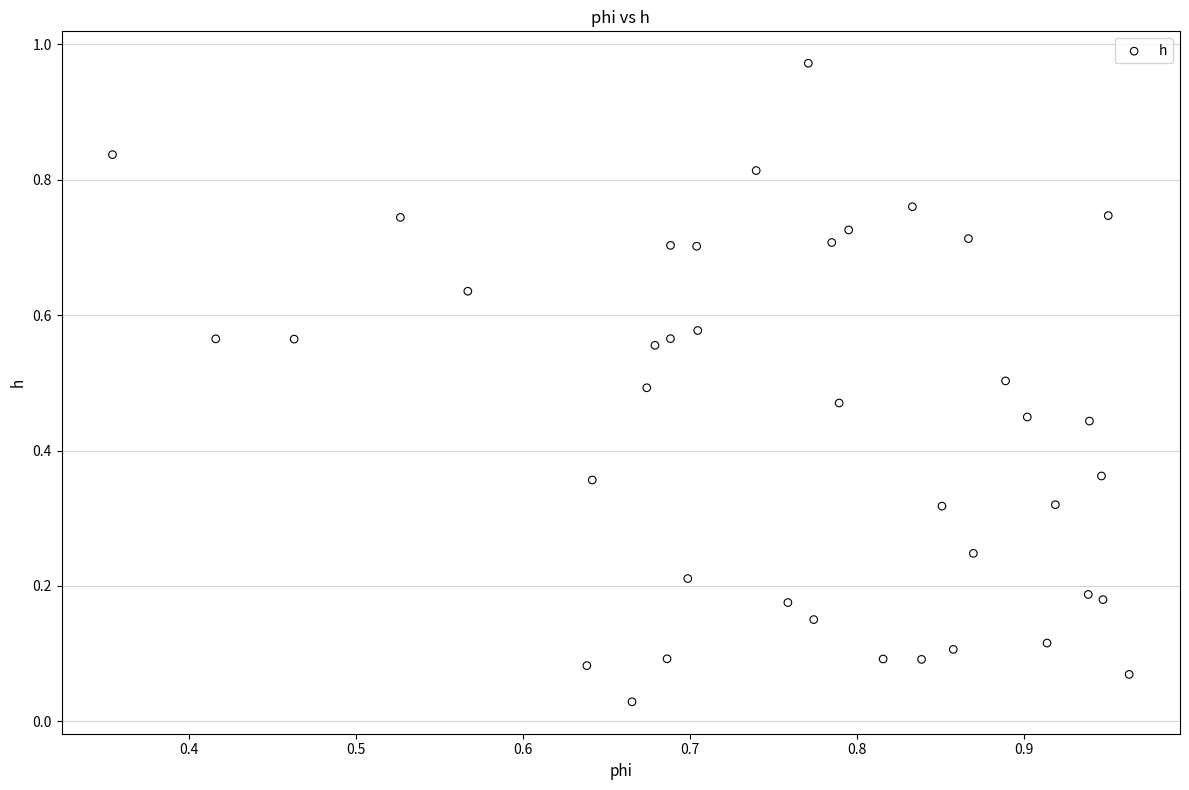

What is the range of Y values (max minus min)?

0.9